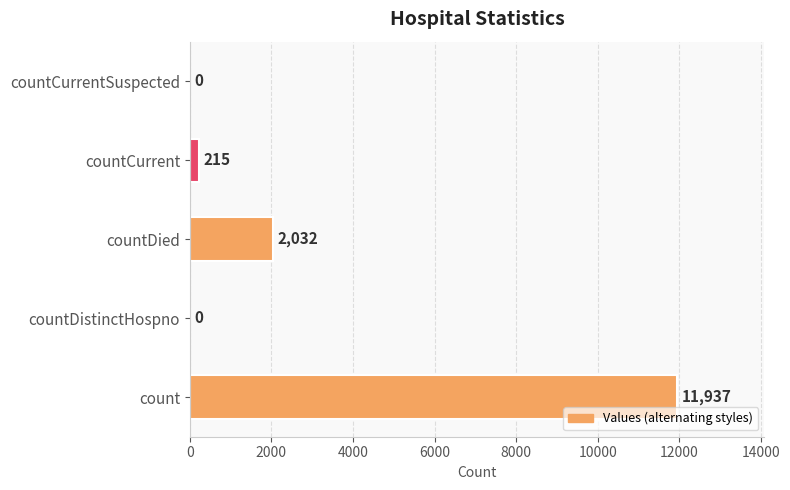

How many values are above zero?

3